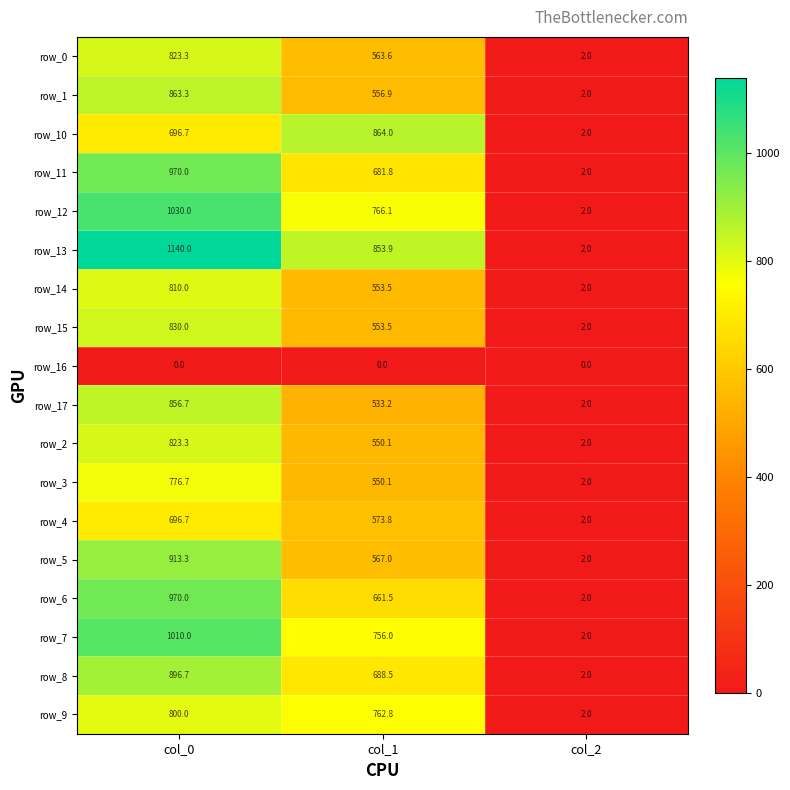

Which series has the largest total across all categories?

row_13